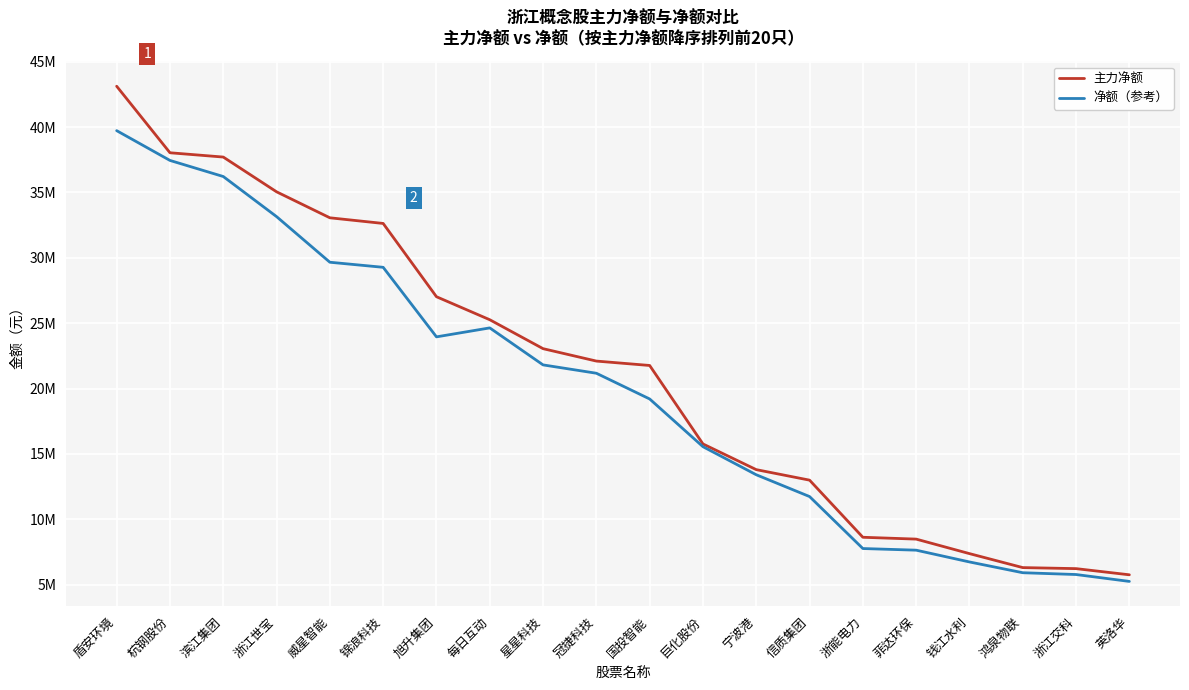

Which series has the largest range (max minus min)?

主力净额